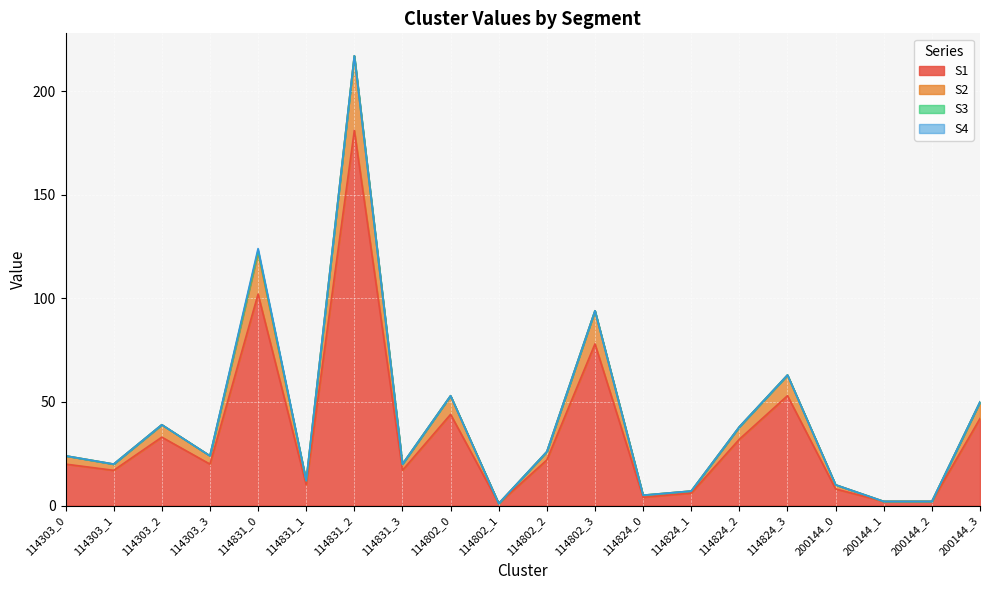

The value of S2 at 114802_1 is 1. True or false?

True